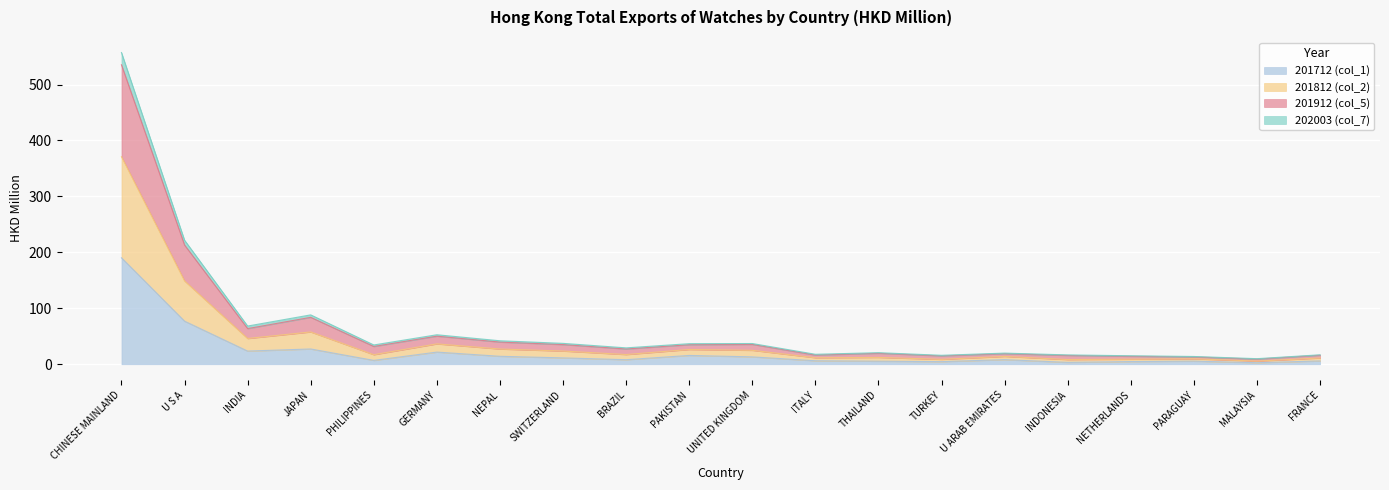

The value of 201712 (col_1) at NEPAL is 14.3. True or false?

True